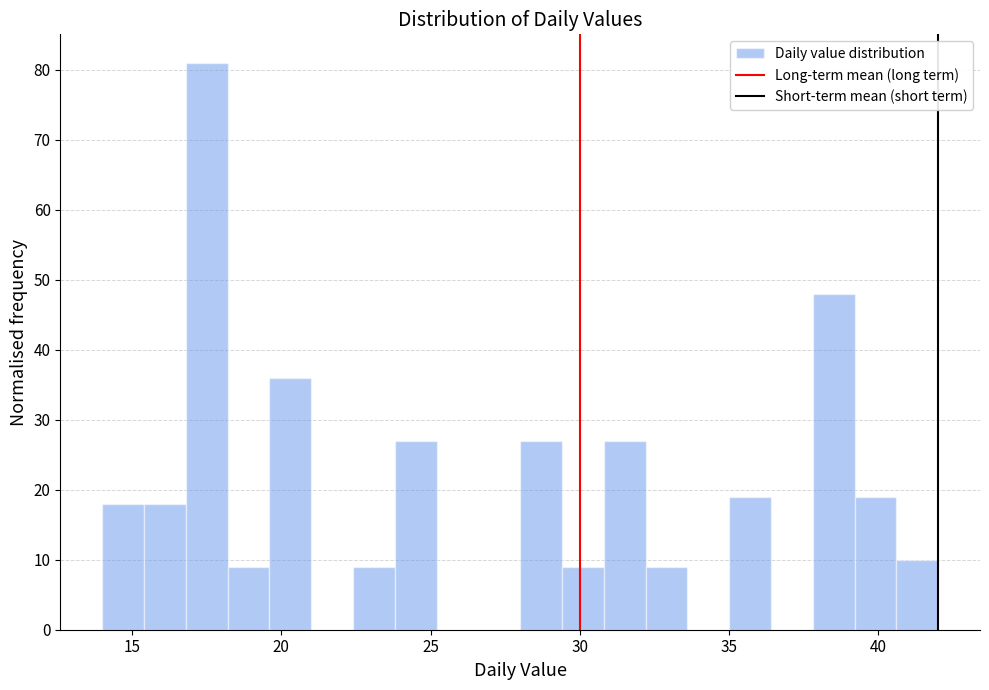

Around what value on the x-axis is the tallest bar? Give the approximate position of its centre, as read against the axis.

17.5